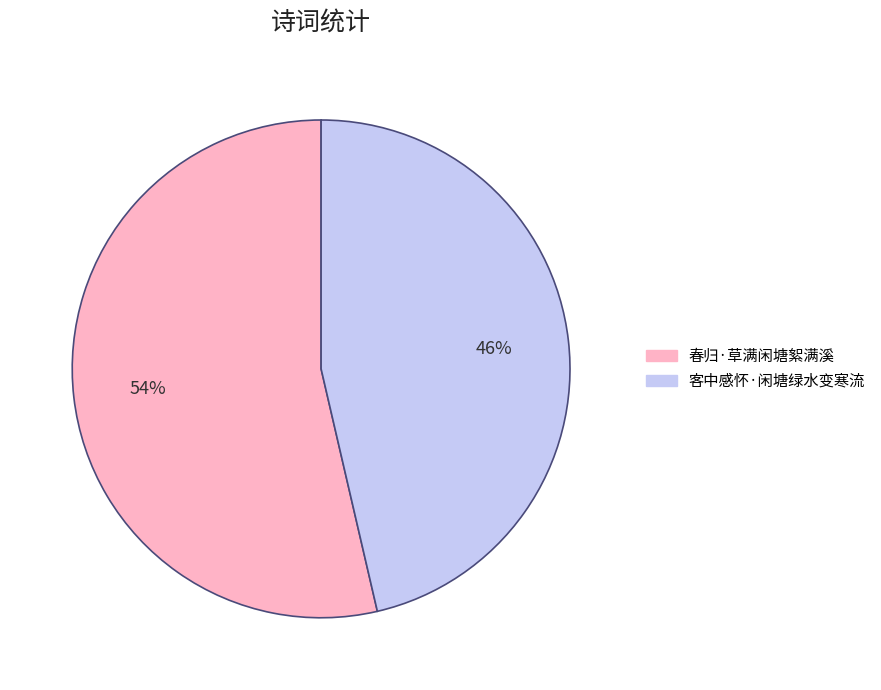

Rank the categories by value from lowest to highest.

客中感怀·闲塘绿水变寒流, 春归·草满闲塘絮满溪